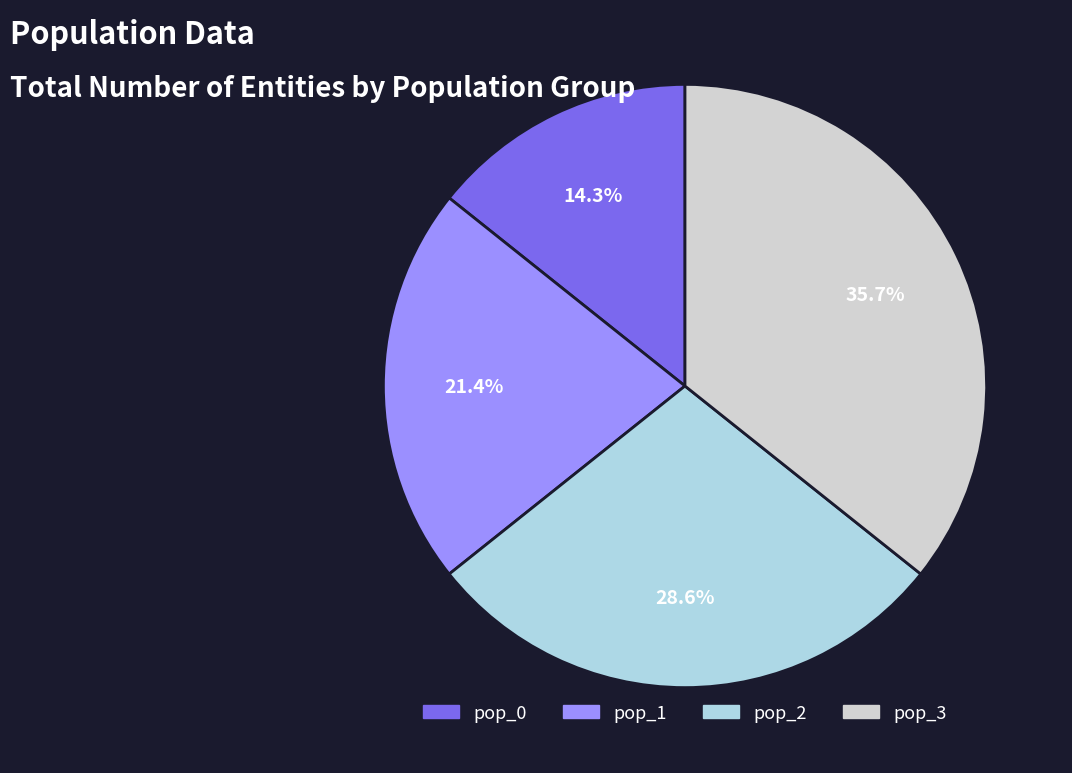

Does pop_2 account for over 50% of the chart?

No